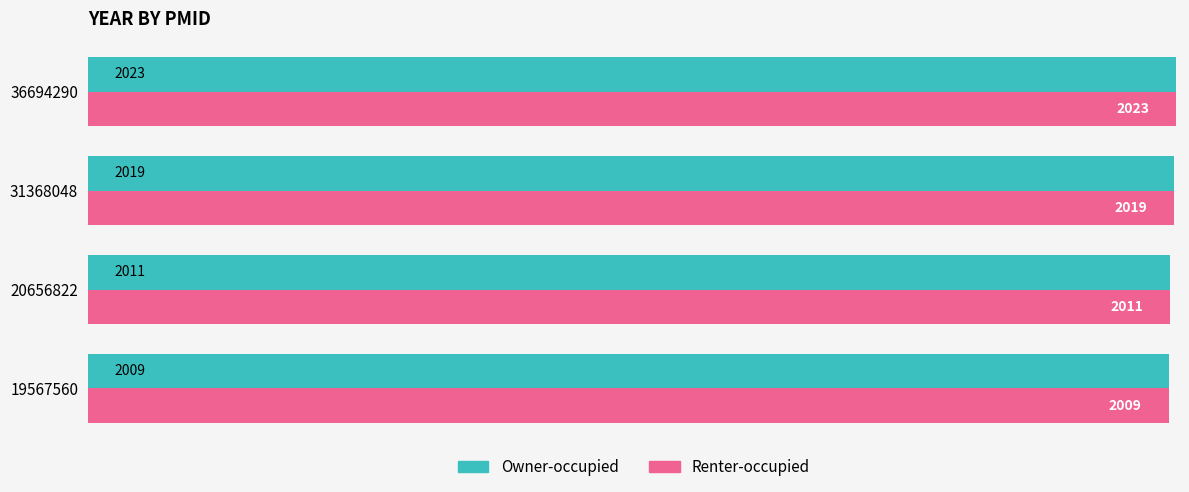

The Owner-occupied series shows 3066 at 20656822. True or false?

False